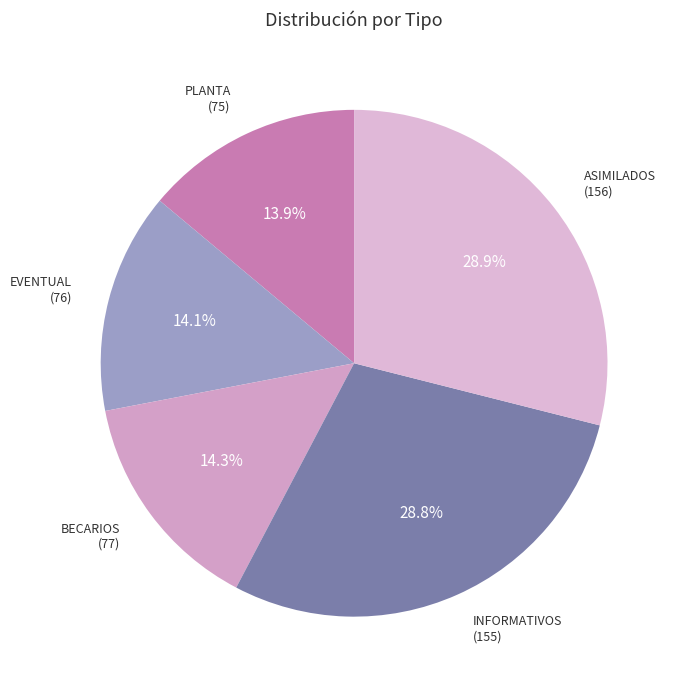

To the nearest percent, what is the difference between the ASIMILADOS and PLANTA slice percentages?

15%